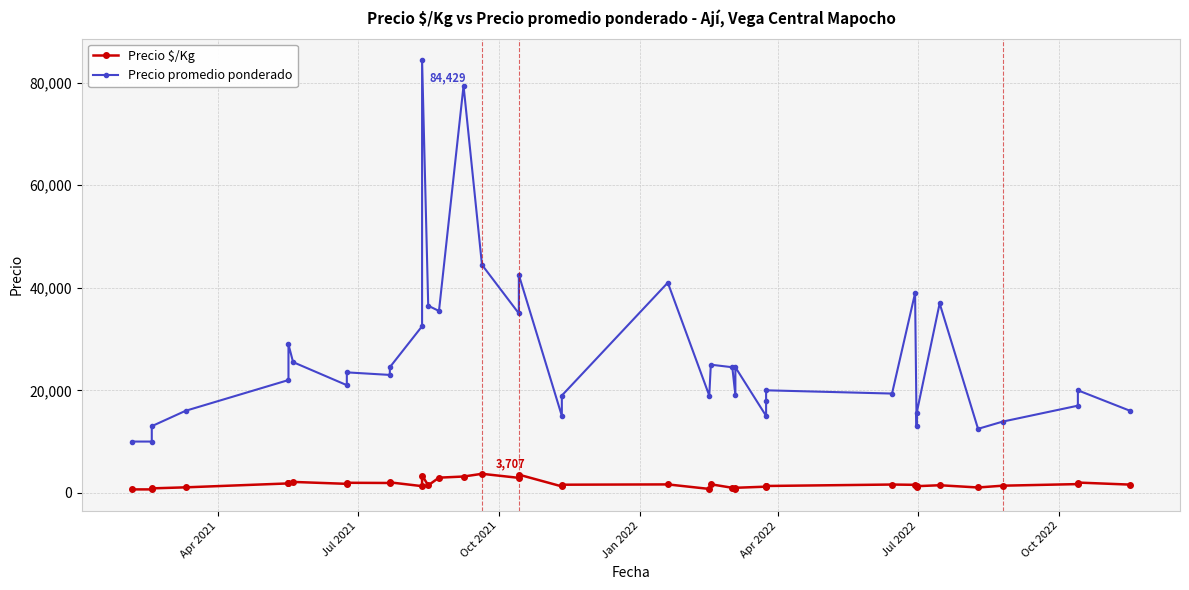

Rank the series by their average value, from lowest to highest.

Precio $/Kg, Precio promedio ponderado